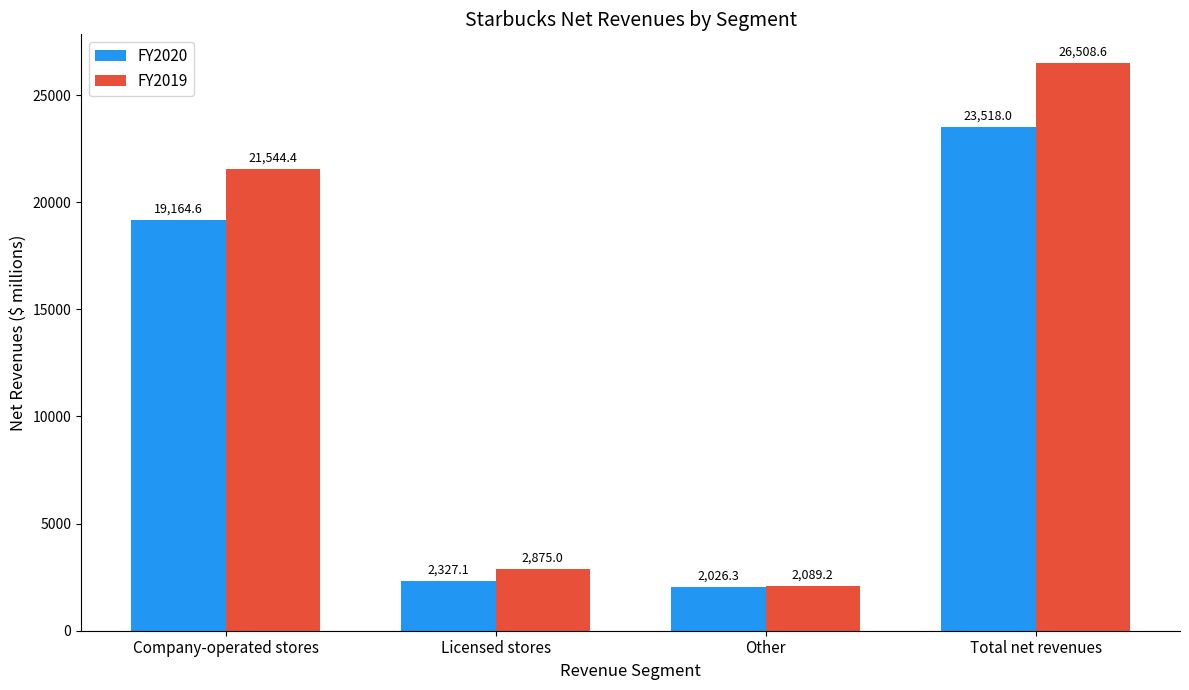

Rank the series by their average value, from lowest to highest.

FY2020, FY2019